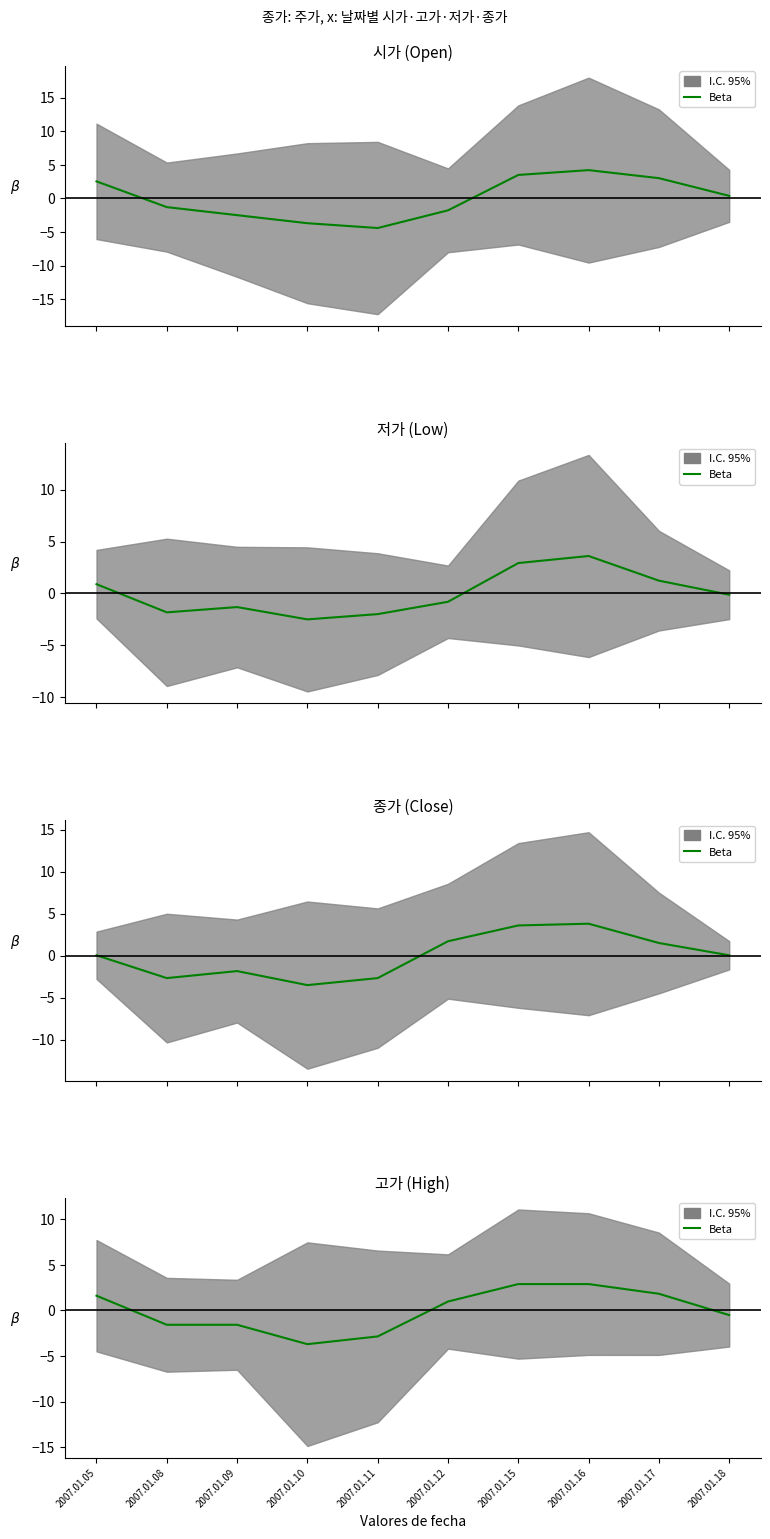

How many points are lower than both their immediate neighbors (excluding endpoints)?

1